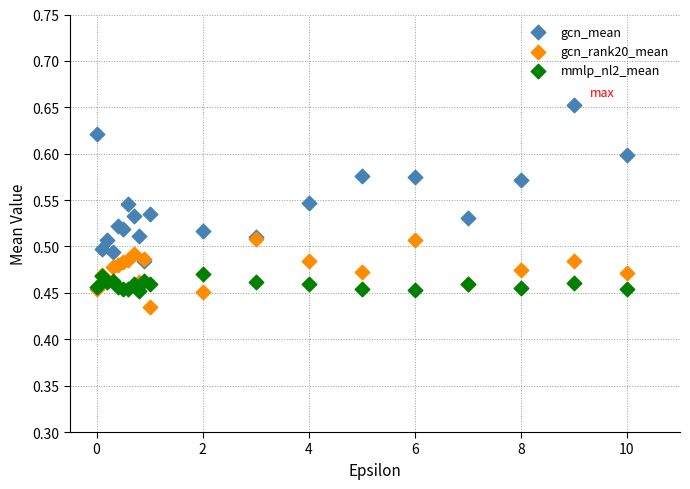

Which series has the largest Y range (max minus min)?

gcn_mean